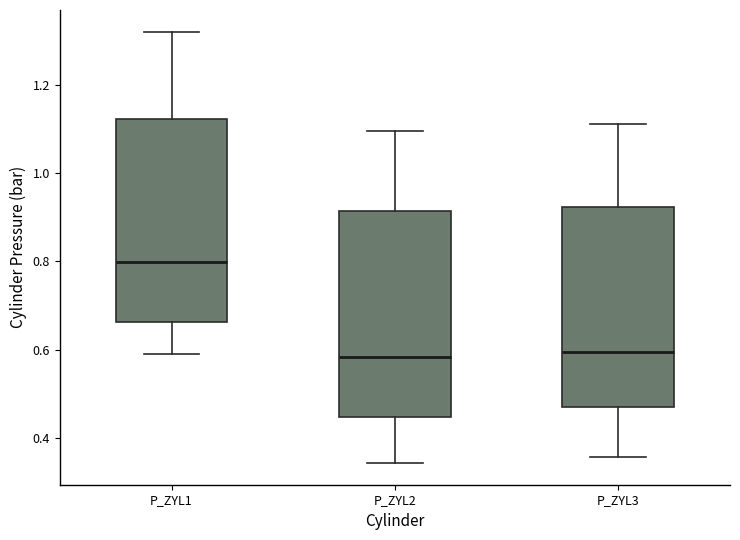

Where is the lower edge of the box for P_ZYL2 on the y-axis? The values are not printed on the chart, so give them approximately, as read against the axis.

0.44